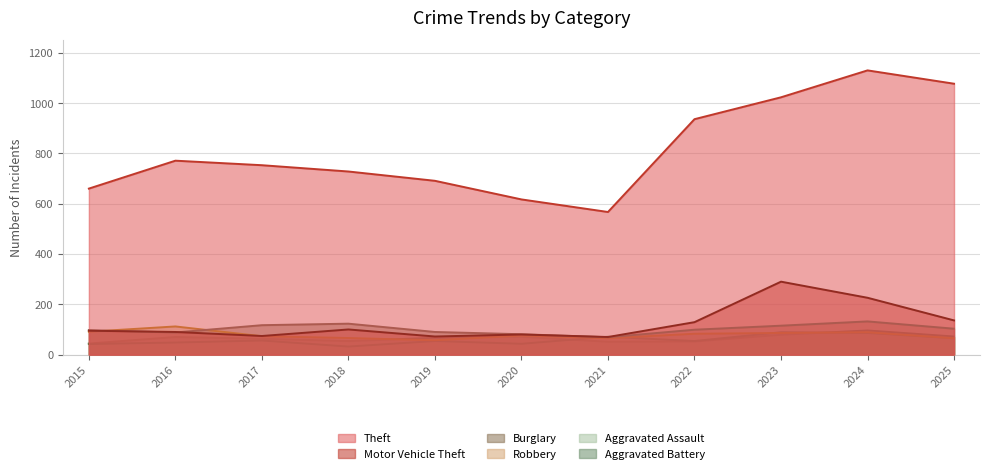

Reading left to right, extract all data points from this chart.

Theft: 660	771	753	728	691	617	567	936	1023	1130	1077
Motor Vehicle Theft: 95	90	74	100	72	80	70	129	290	226	136
Burglary: 97	88	117	123	90	81	69	99	115	132	103
Robbery: 91	112	73	66	57	76	65	83	86	89	65
Aggravated Assault: 42	48	56	32	54	43	71	54	89	86	65
Aggravated Battery: 44	70	63	54	67	71	51	52	79	96	72